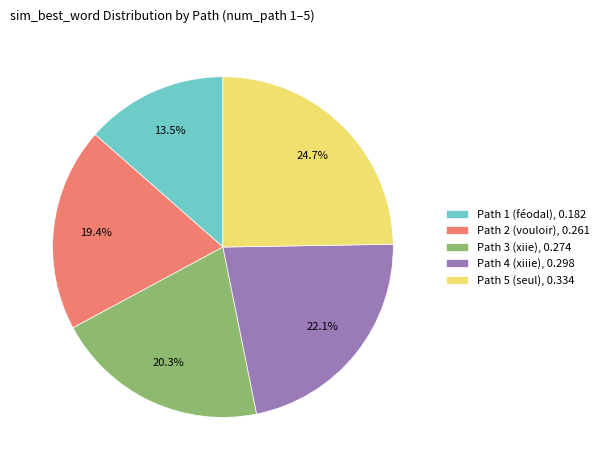

How many segments does this pie chart have?

5